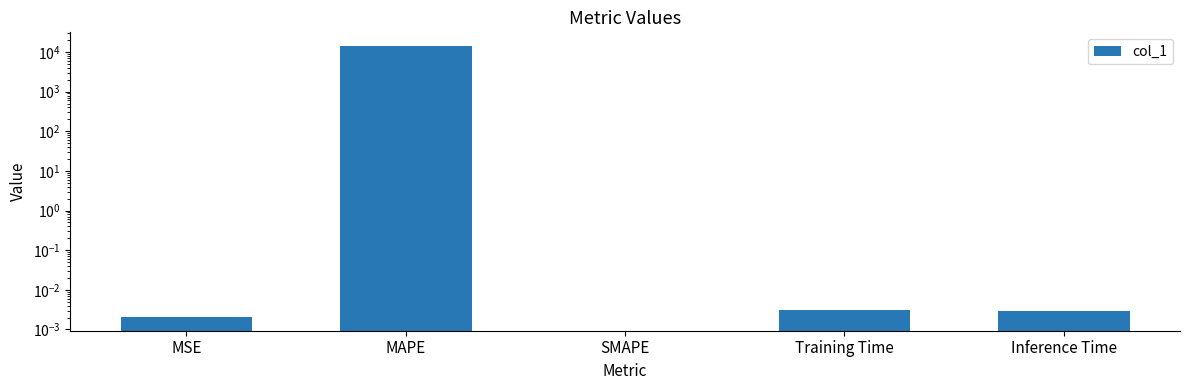

Is it true that the value at SMAPE is 0.0?

True